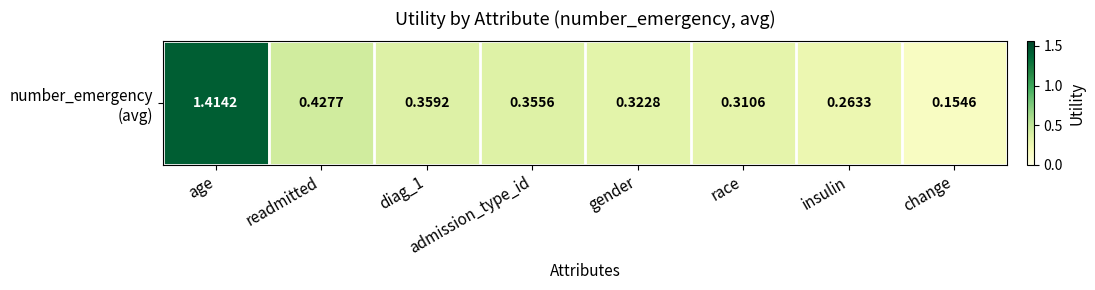

The value at insulin is 0.1. True or false?

False